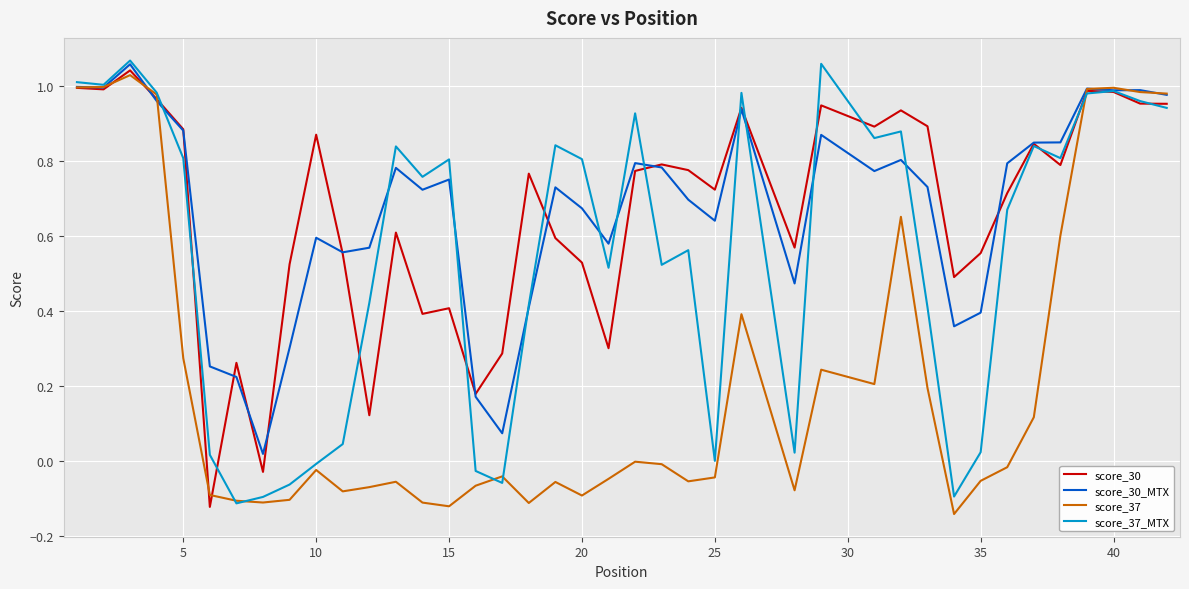

At how many categories does at least one series exceed 0?

40